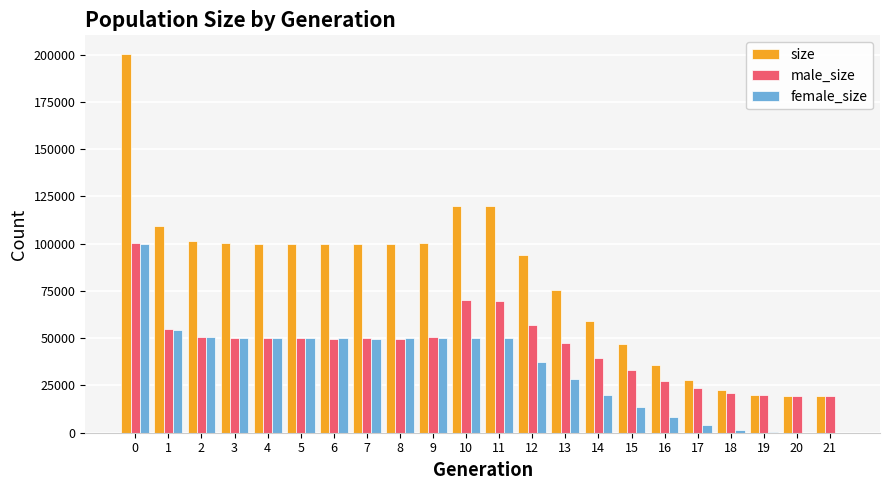

Between 12 and 15, which series saw the biggest shift?

size